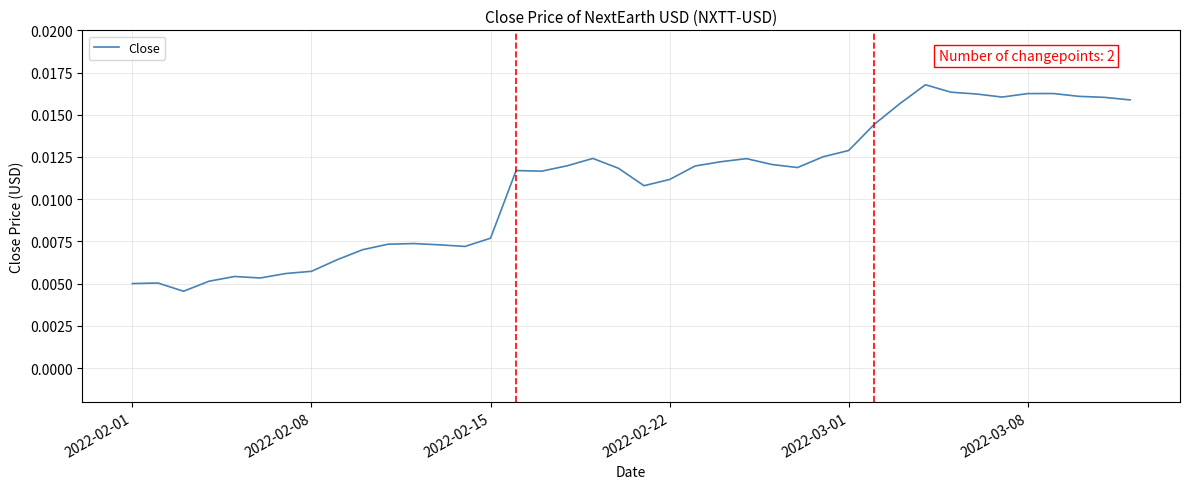

Does the chart have visible grid lines?

Yes